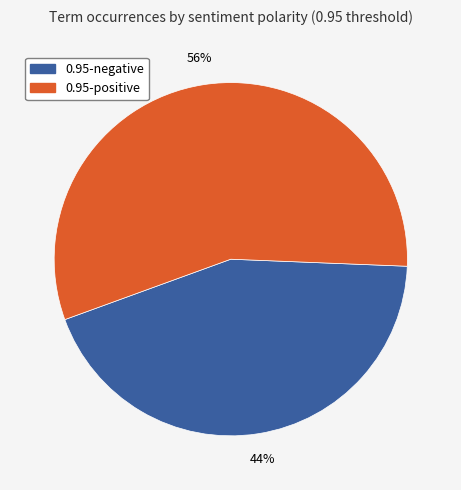

Rank the categories by value from lowest to highest.

0.95-negative, 0.95-positive